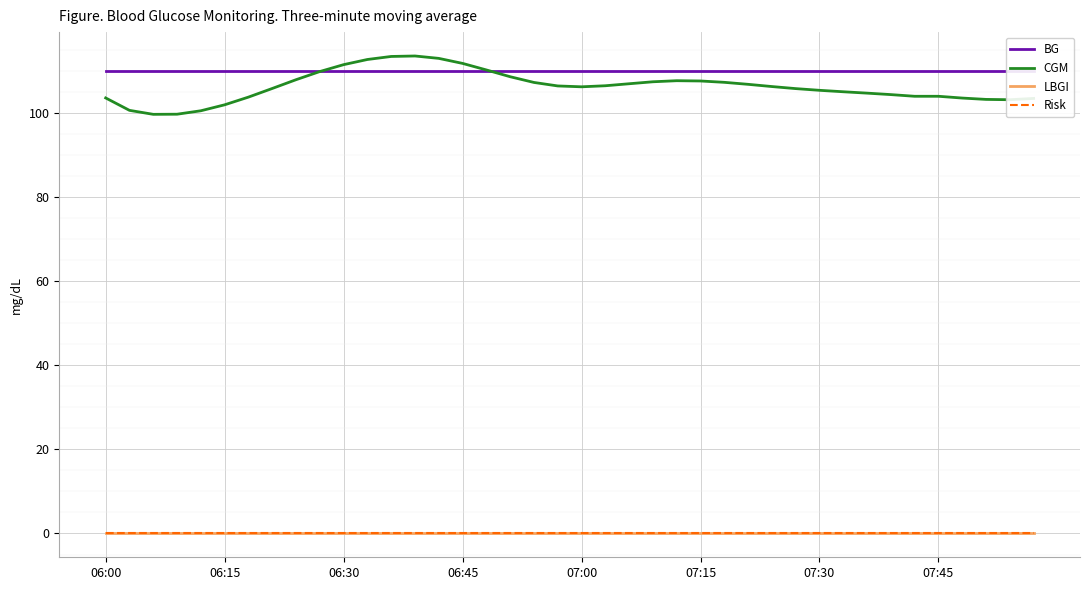

List the series in order of their peak value, lowest first.

LBGI, Risk, BG, CGM